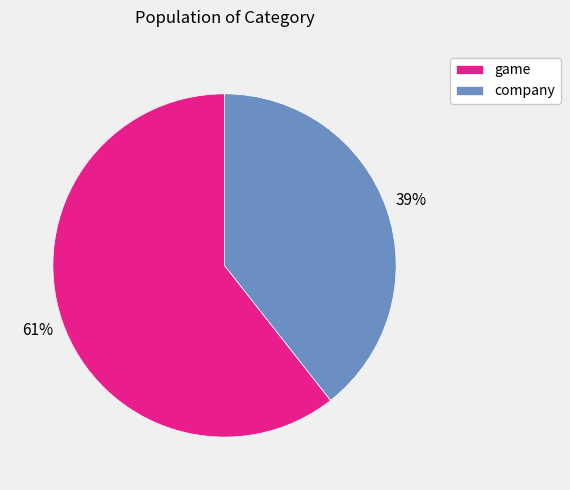

What percentage is the game slice, to the nearest percent?

61%